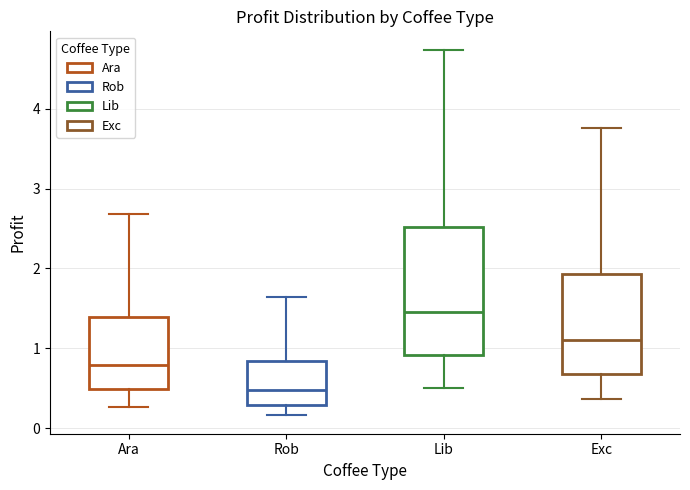

Reading left to right, transcribe this box plot: for each box, give where its median line is, the range the box spans, and where its two whiskers end, as read against the y-axis. The values are not printed on the chart, so give them approximately, as read against the axis.

Ara: median 0.8, box 0.5 to 1.4, whiskers 0.3 to 2.7
Rob: median 0.5, box 0.3 to 0.8, whiskers 0.2 to 1.6
Lib: median 1.5, box 0.9 to 2.5, whiskers 0.5 to 4.7
Exc: median 1.1, box 0.7 to 1.9, whiskers 0.4 to 3.8